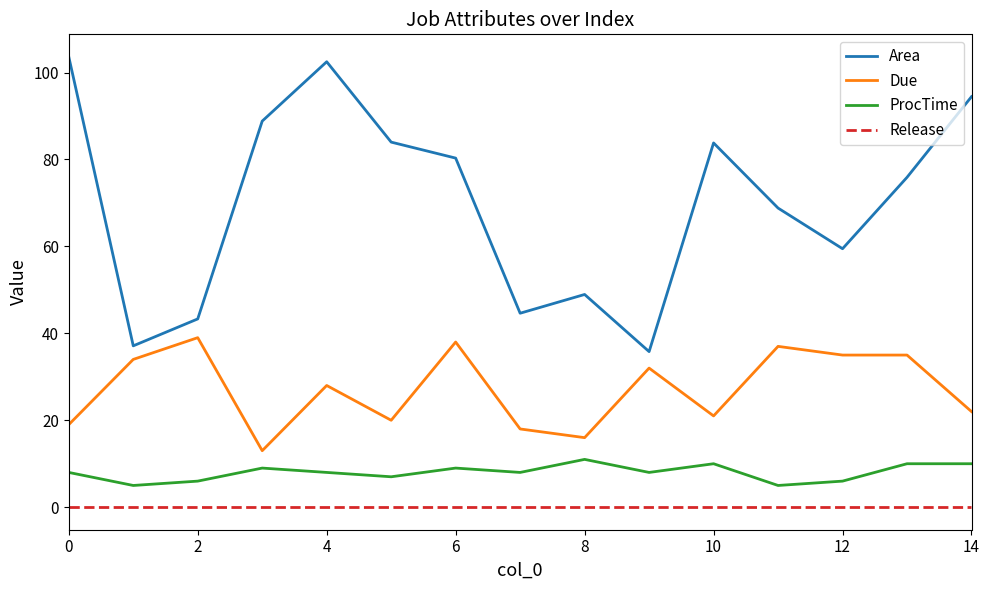

True or false: Area and Due cross at least once.

False